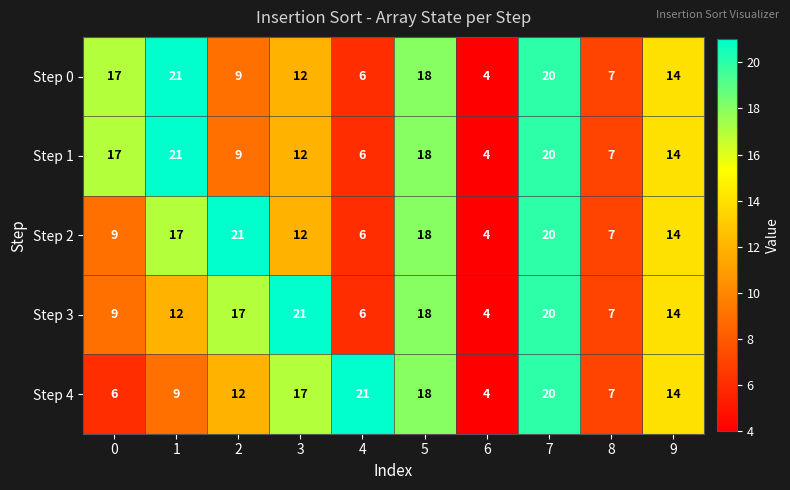

Rank the categories by Step 1 value from highest to lowest.

1, 7, 5, 0, 9, 3, 2, 8, 4, 6